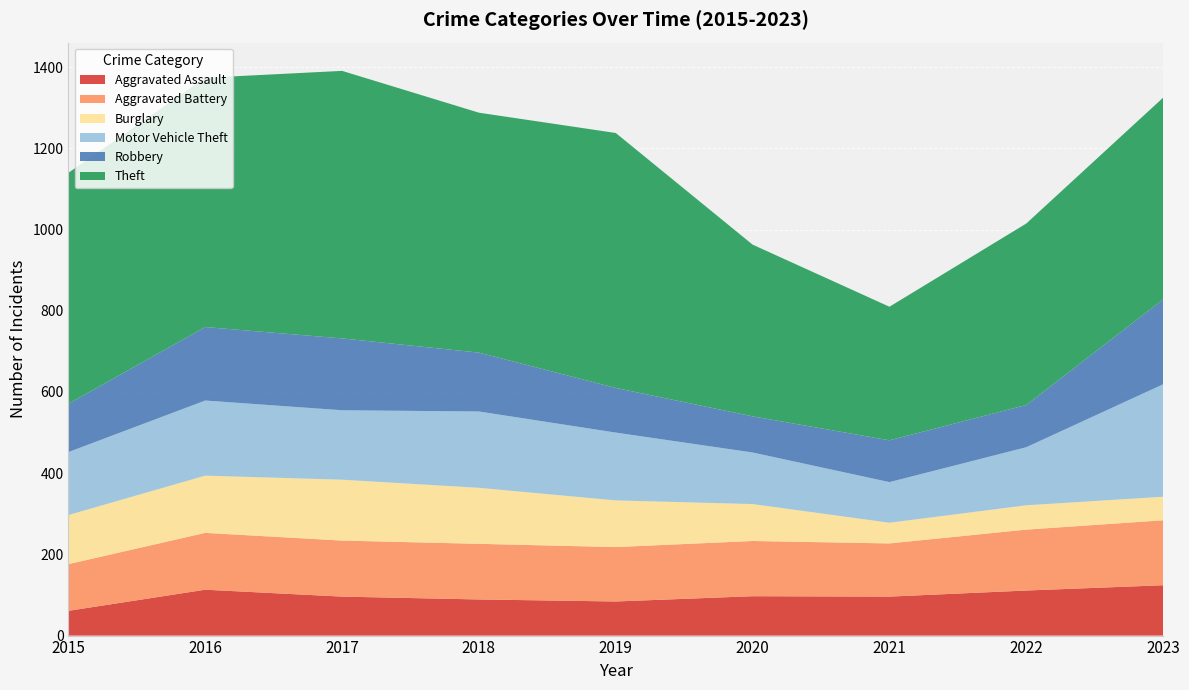

Reading right to left, list all the values displayed in this chart.

Aggravated Assault: 124	111	96	97	84	89	96	113	61
Aggravated Battery: 160	150	131	136	134	137	138	140	115
Burglary: 58	60	51	91	115	138	150	141	121
Motor Vehicle Theft: 277	143	100	127	167	188	171	185	155
Robbery: 209	104	103	89	110	145	177	181	119
Theft: 497	447	329	423	628	591	659	614	569